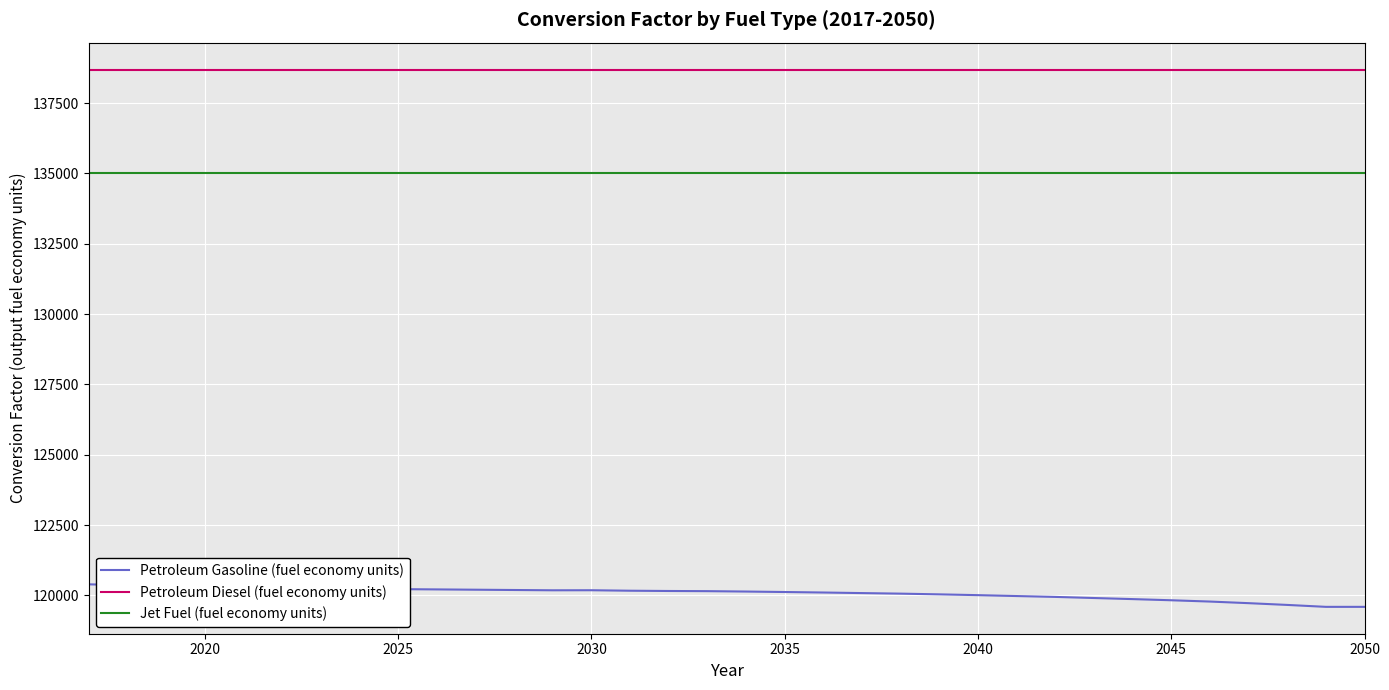

True or false: Jet Fuel (fuel economy units) and Petroleum Gasoline (fuel economy units) intersect in this chart.

False